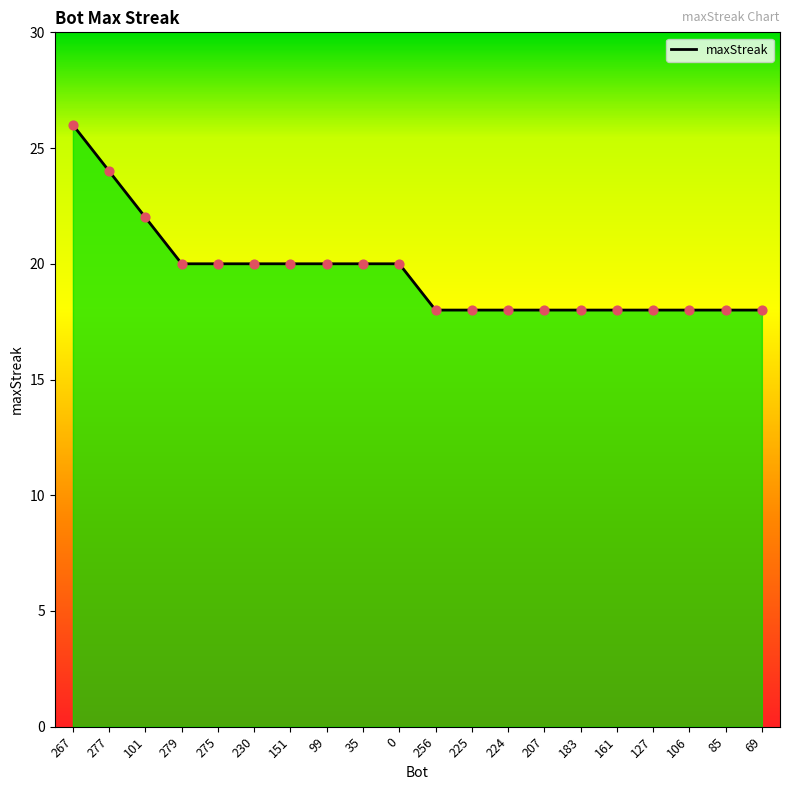

Between 183 and 35, which is larger?

35